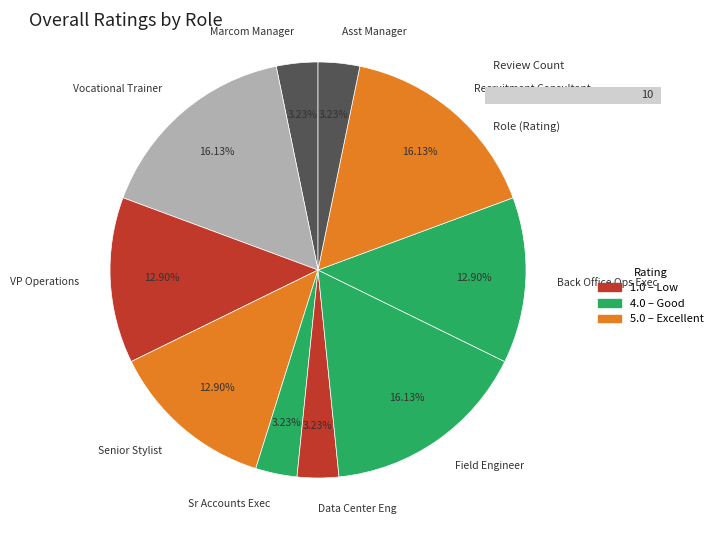

Combined, what portion of the pie is Recruitment Consultant and Marcom Manager?

19.4%